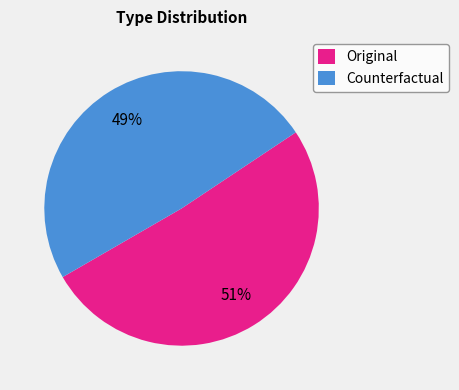

Which has a higher value, Counterfactual or Original?

Original